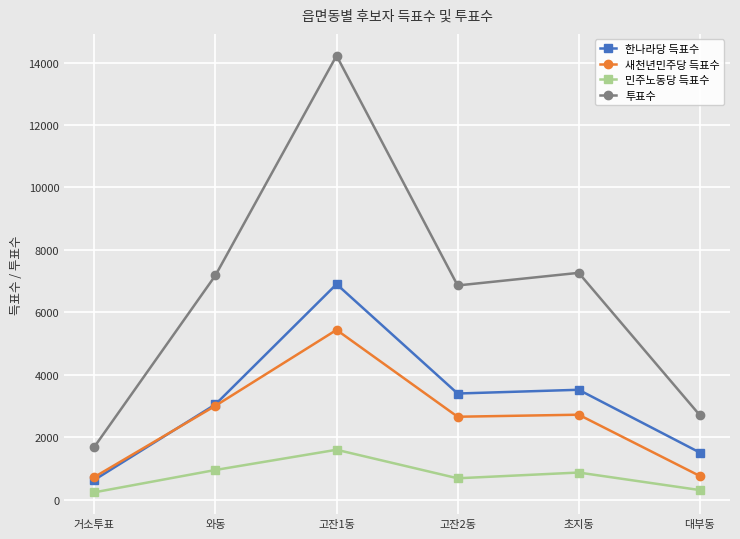

What is the spread (max minus min) of values at 초지동?

6392